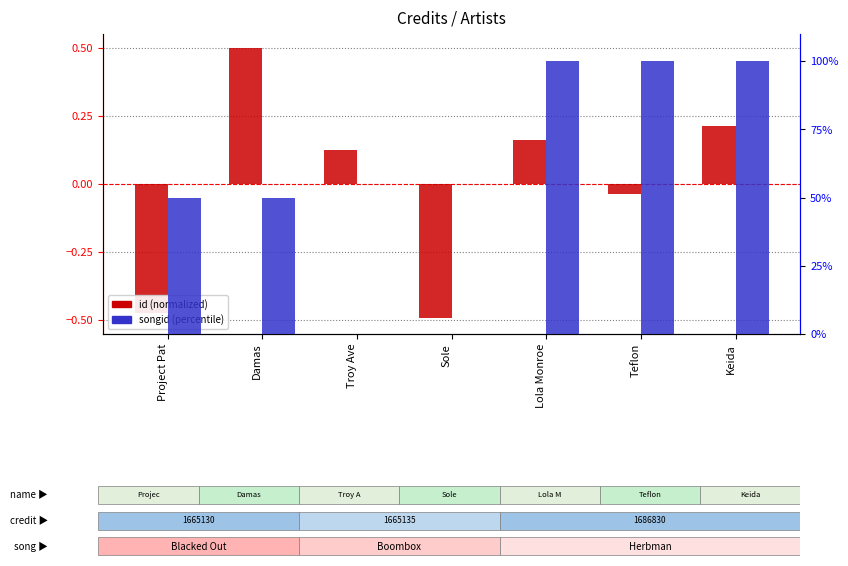

At how many categories does at least one series exceed 14?

5